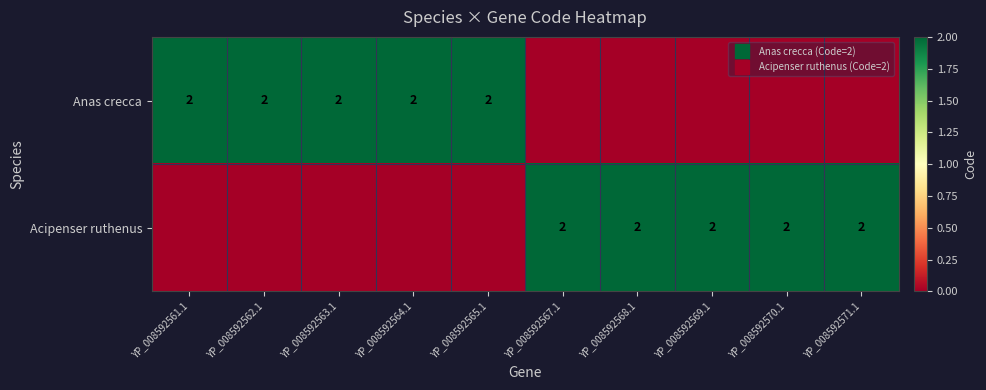

How many Anas crecca values are between 0 and 2?

10